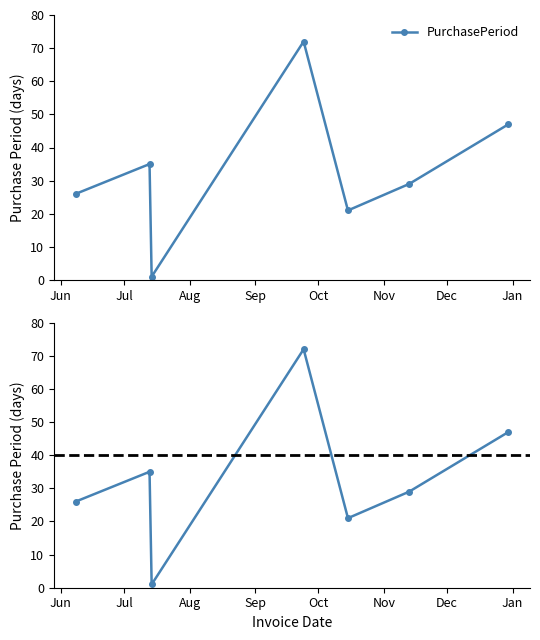

Reading right to left, what are all the values shown in this chart?

47	29	21	72	1	35	26